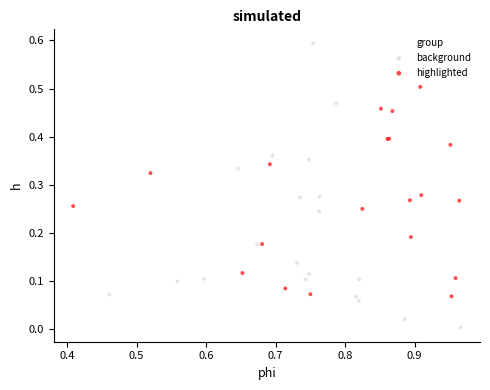

Which series reaches the maximum Y coordinate?

background